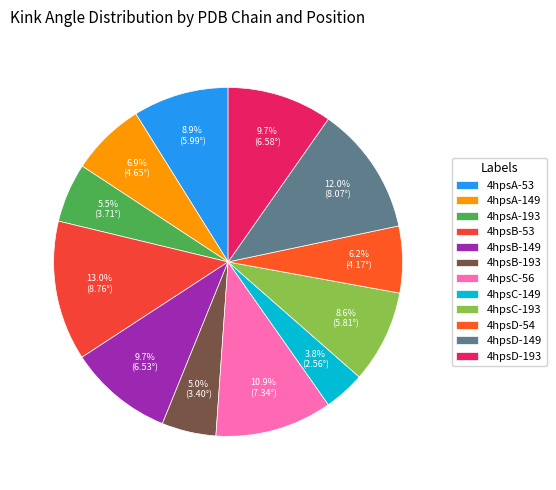

How many segments does this pie chart have?

12